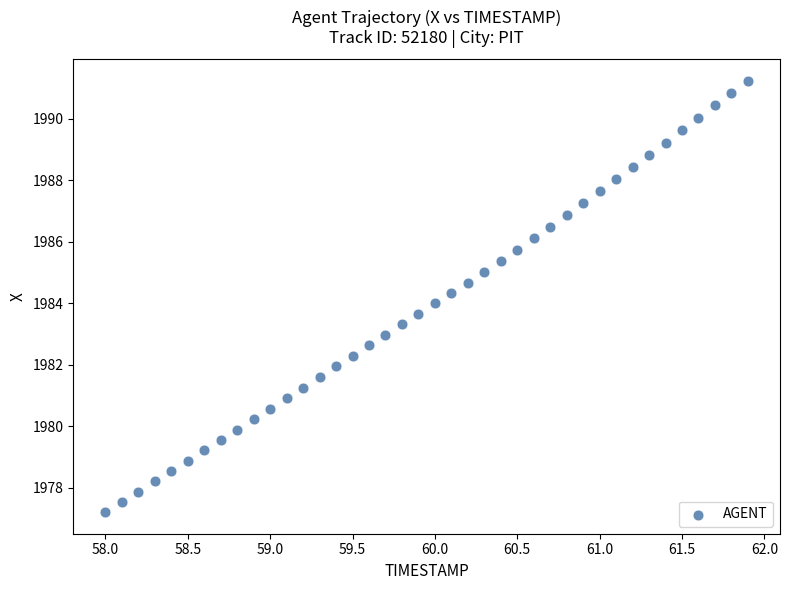

What is the range of X values (max minus min)?

3.9